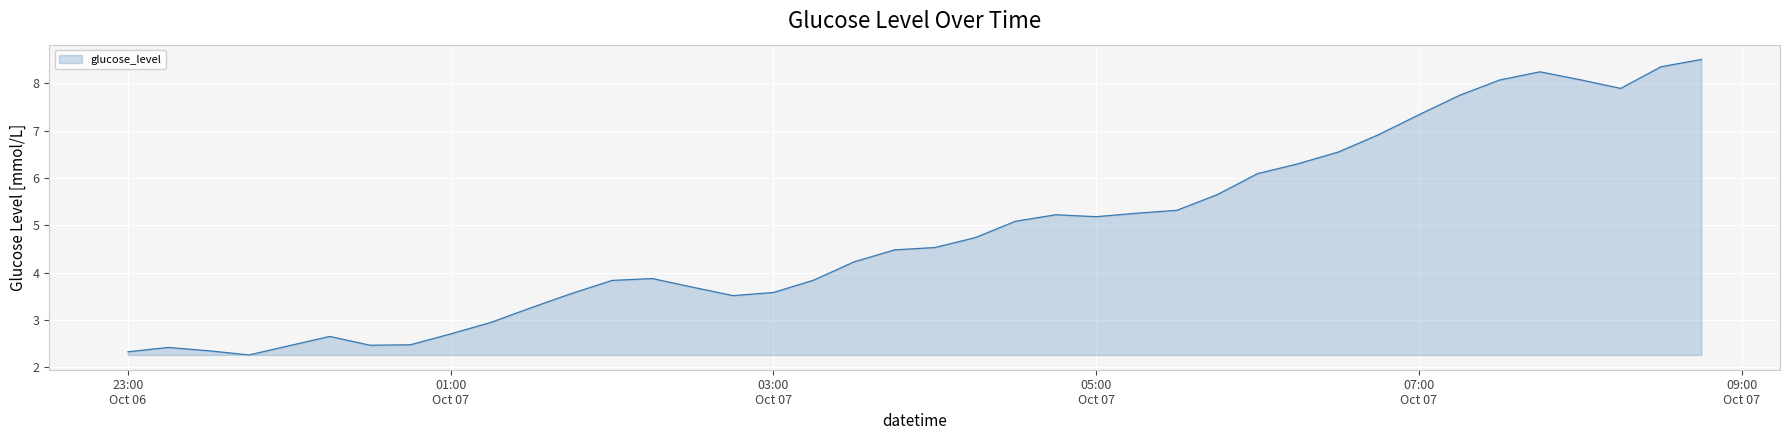

What is the greatest value displayed?

8.5